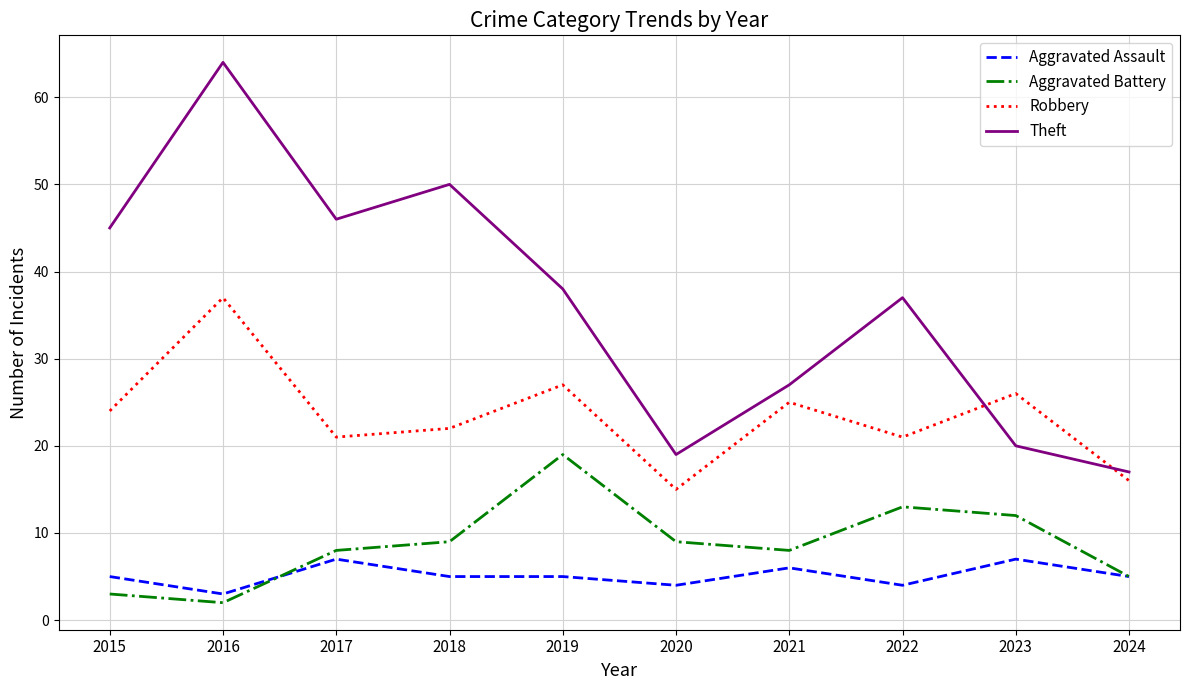

Which series has the widest spread of values?

Theft